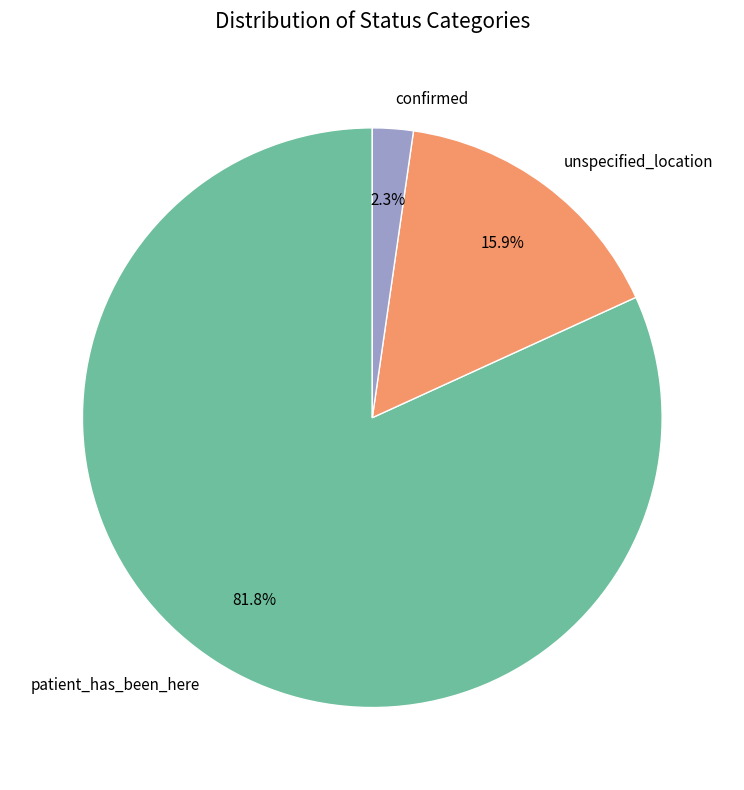

Which slice is the largest?

patient_has_been_here